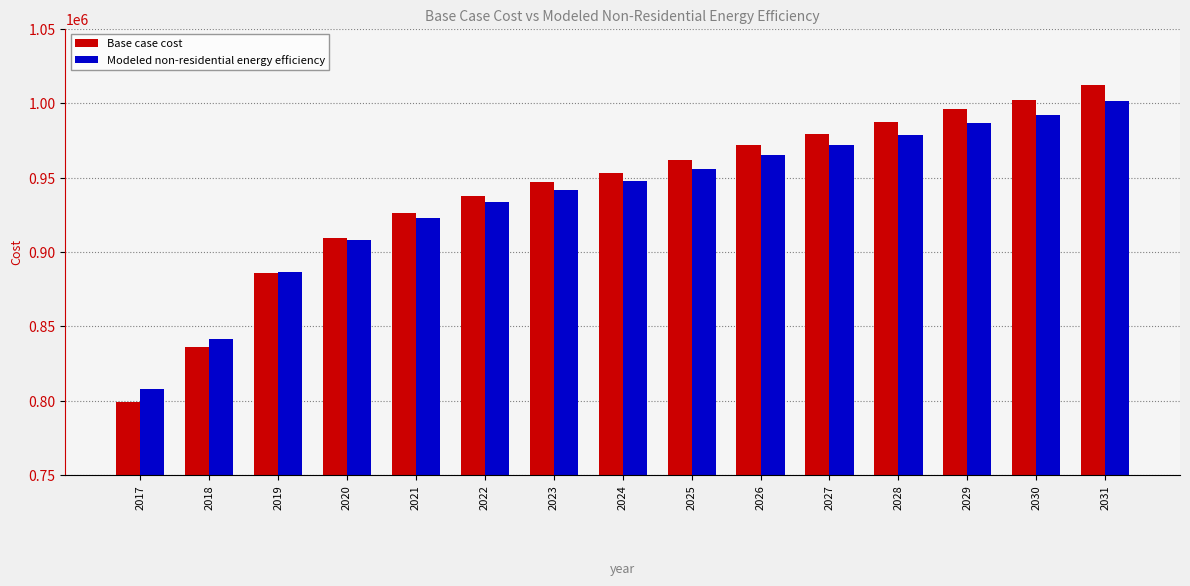

What is the spread (max minus min) of values at 2027?

7885.9